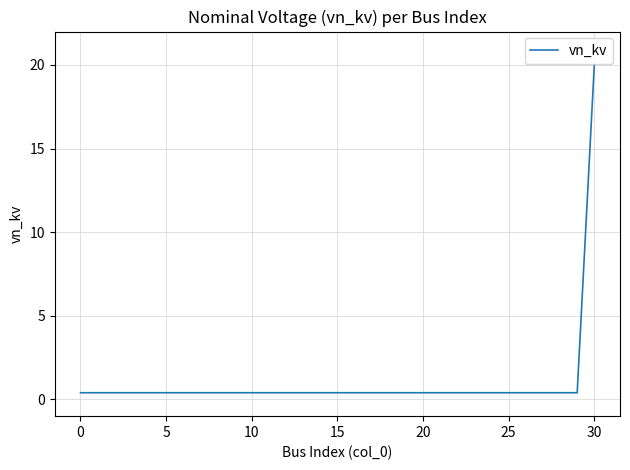

What is the difference between the maximum and minimum values?

19.6